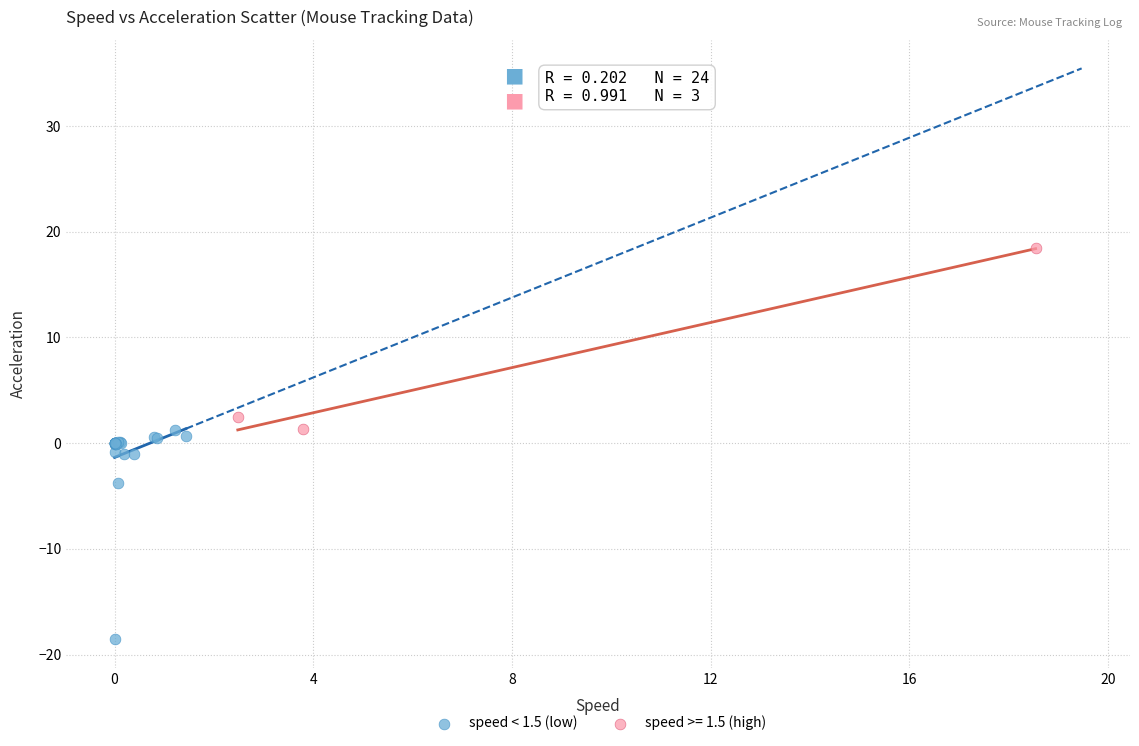

Which series reaches the maximum Y coordinate?

speed >= 1.5 (high)